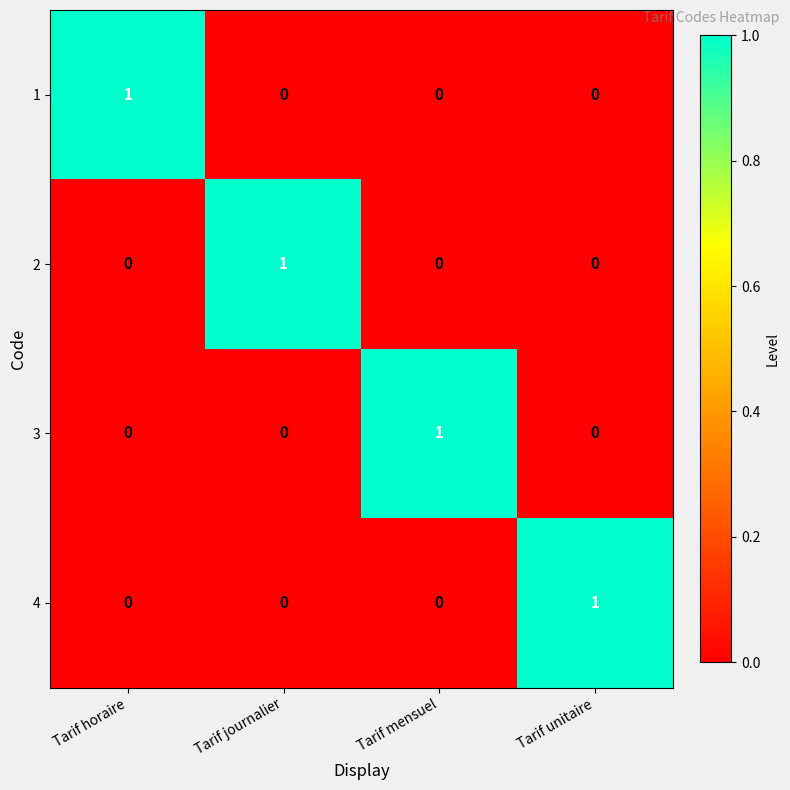

The value of 2 at Tarif unitaire is 0. True or false?

True